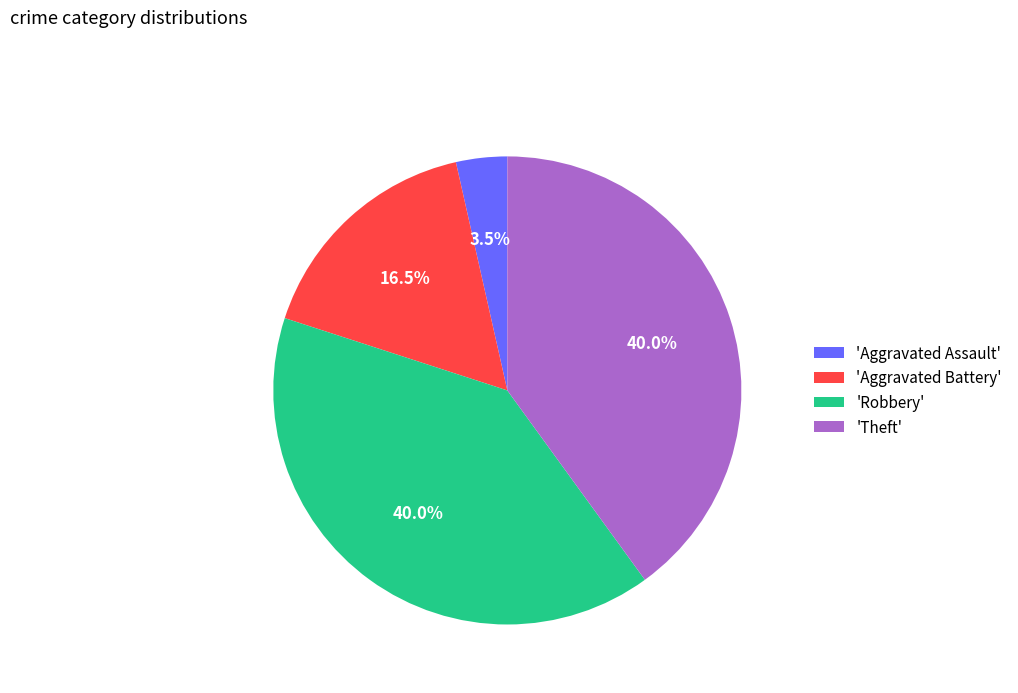

Which category has the smallest portion of the pie?

'Aggravated Assault'